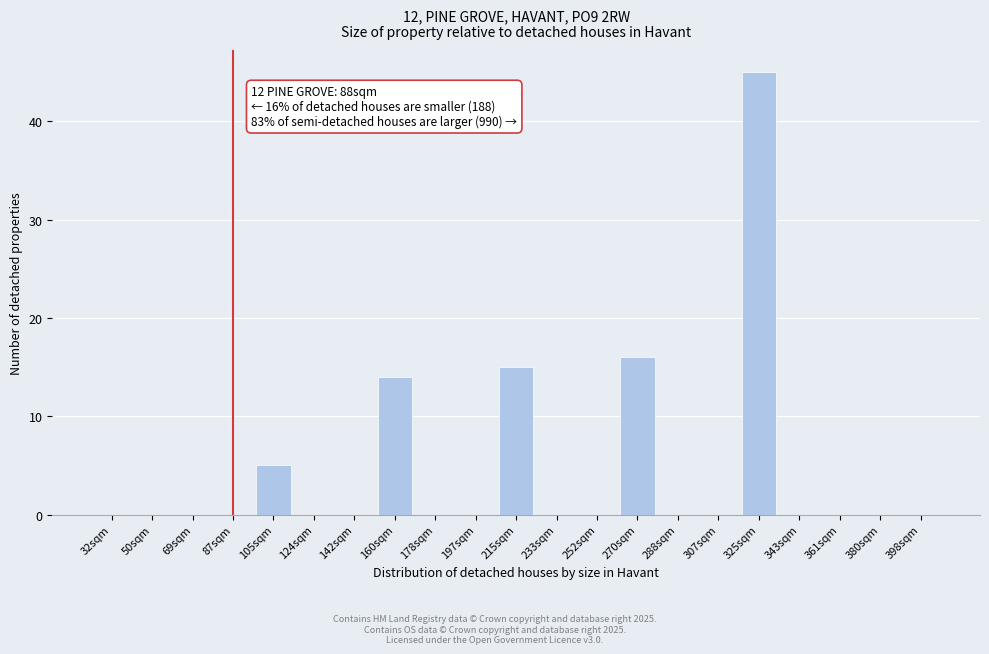

Reading right to left, list all the values displayed in this chart.

398sqm=0	380sqm=0	361sqm=0	343sqm=0	325sqm=45	307sqm=0	288sqm=0	270sqm=16	252sqm=0	233sqm=0	215sqm=15	197sqm=0	178sqm=0	160sqm=14	142sqm=0	124sqm=0	105sqm=5	87sqm=0	69sqm=0	50sqm=0	32sqm=0